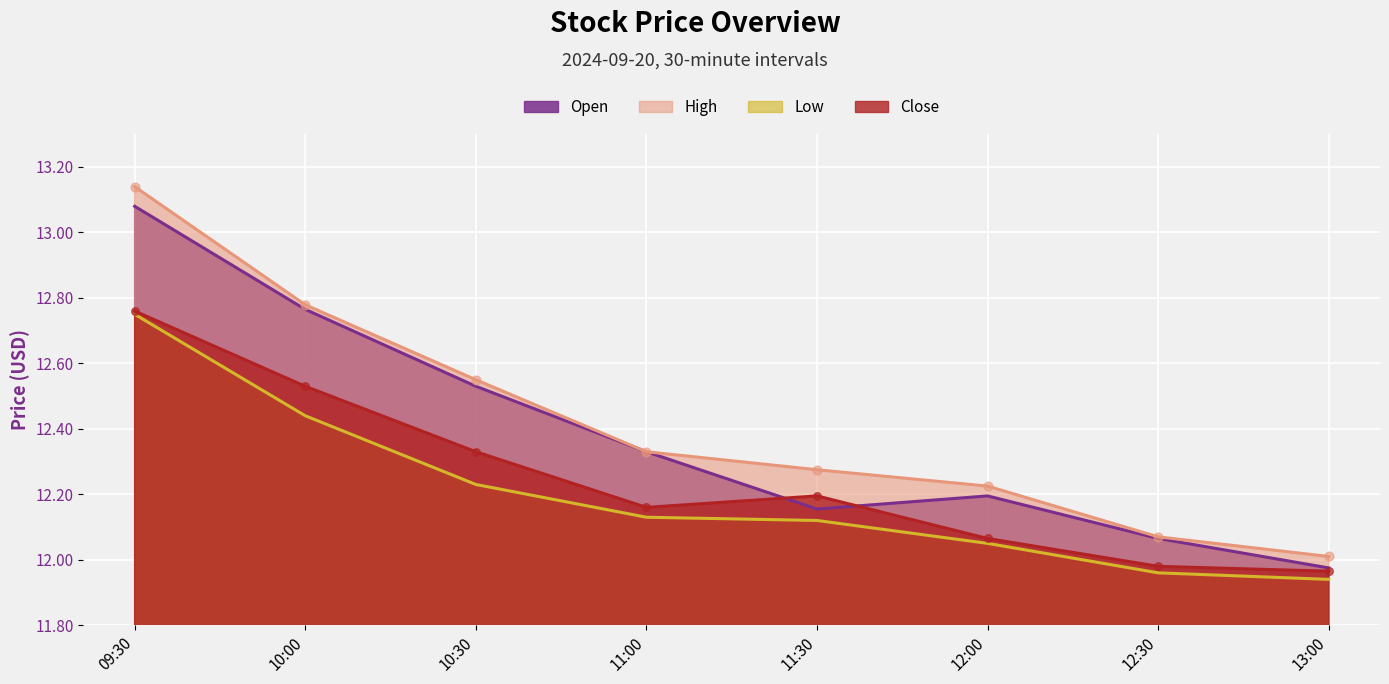

At how many categories does at least one series exceed 12?

8